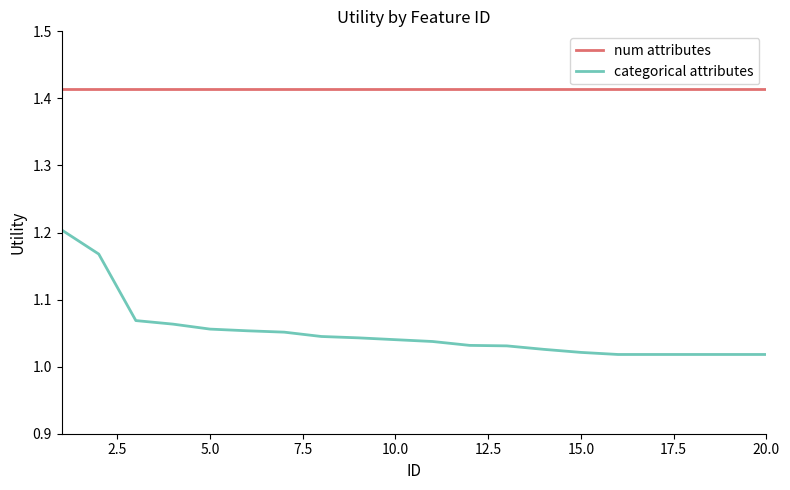

True or false: categorical attributes and num attributes intersect in this chart.

False